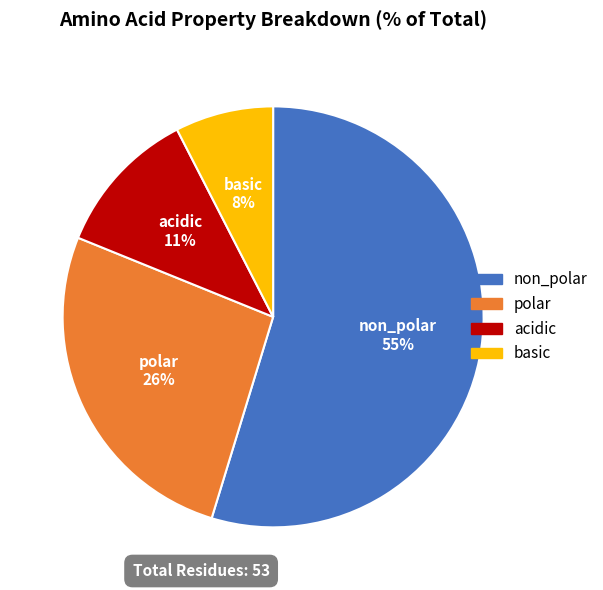

To the nearest percent, what percentage of the pie is polar?

26%